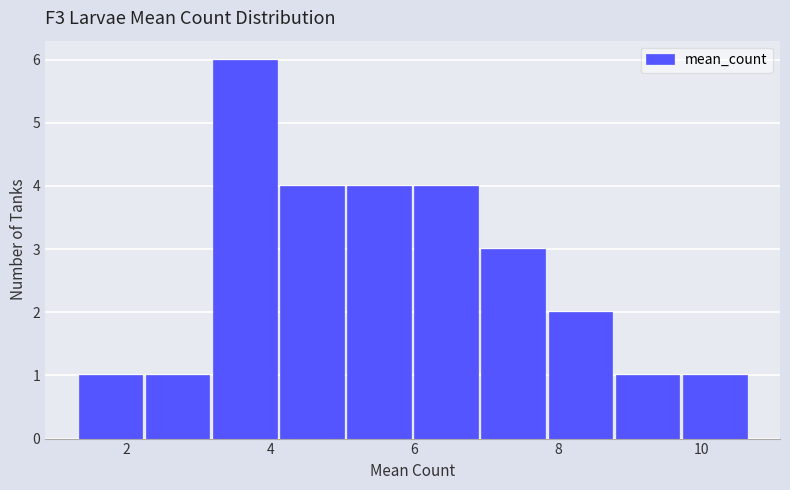

Over which range of the x-axis is the bar tallest?

3.2 to 4.2